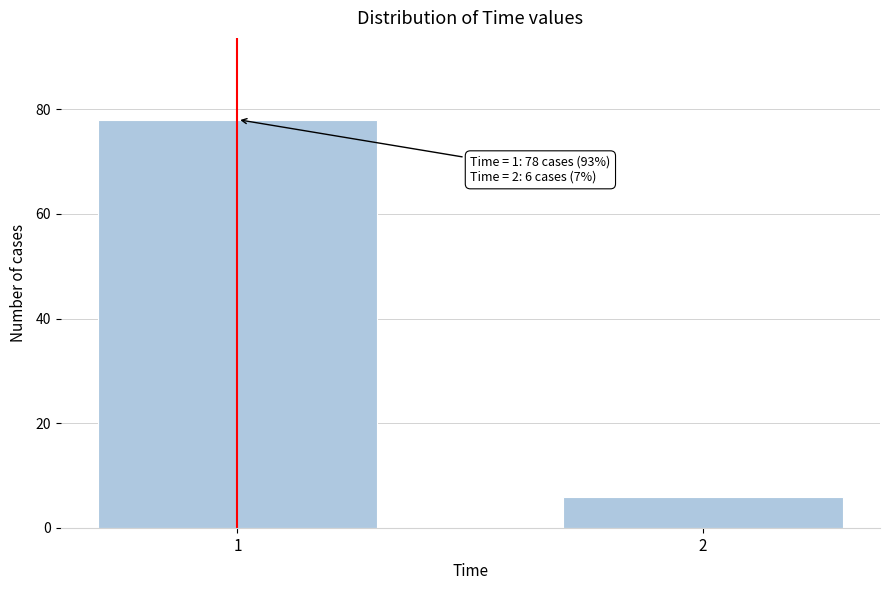

Reading left to right, transcribe all the data shown in this chart.

1=78	2=6